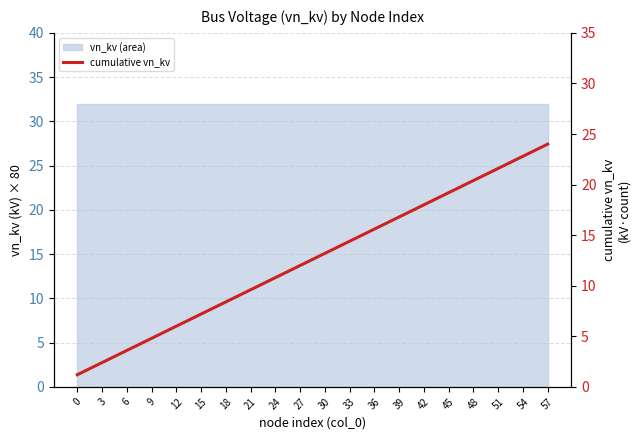

Count the number of categories in the chart.

20